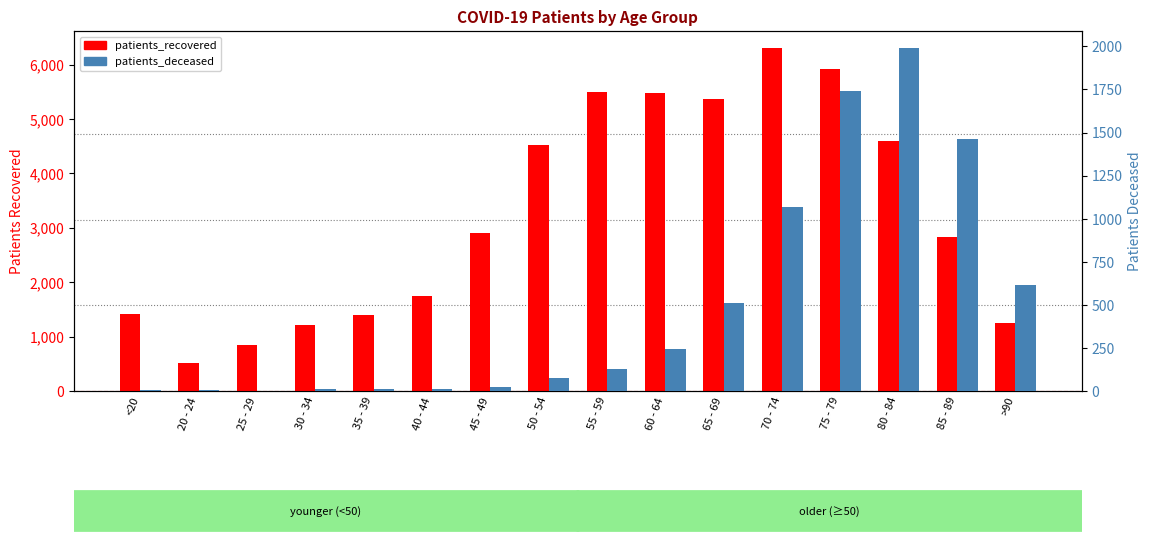

What is the difference between the maximum and minimum values in the patients_deceased series?

1988